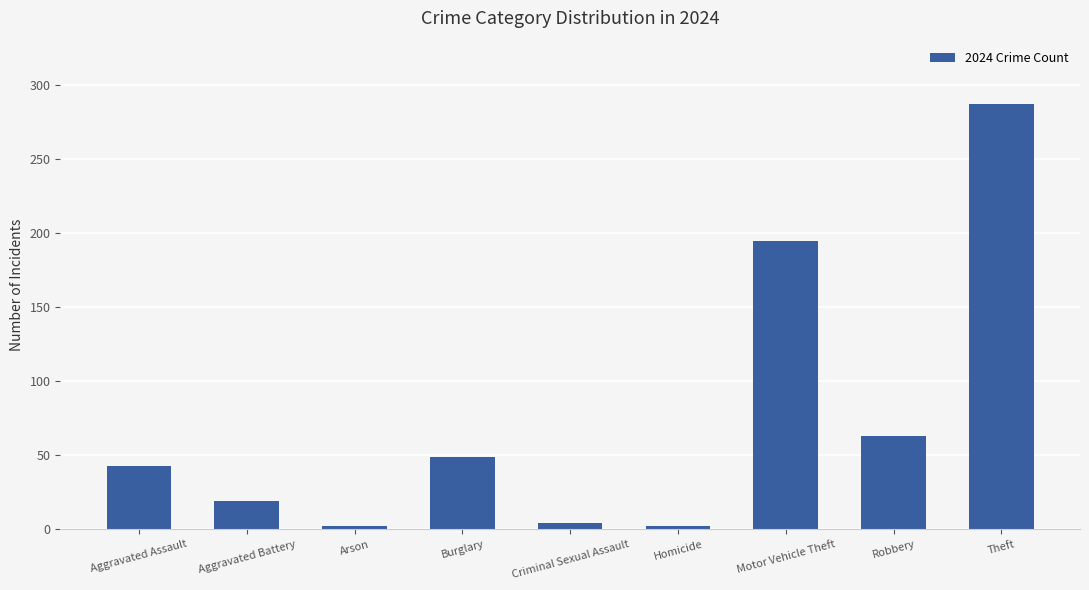

What value does the data have at Theft, to the nearest 50?

300